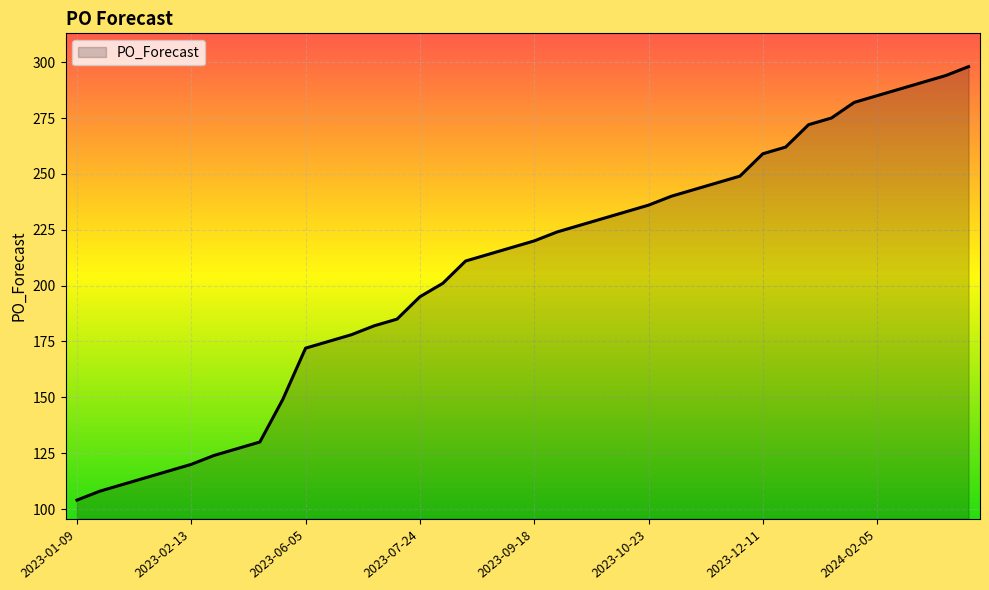

What is the greatest value displayed?

298